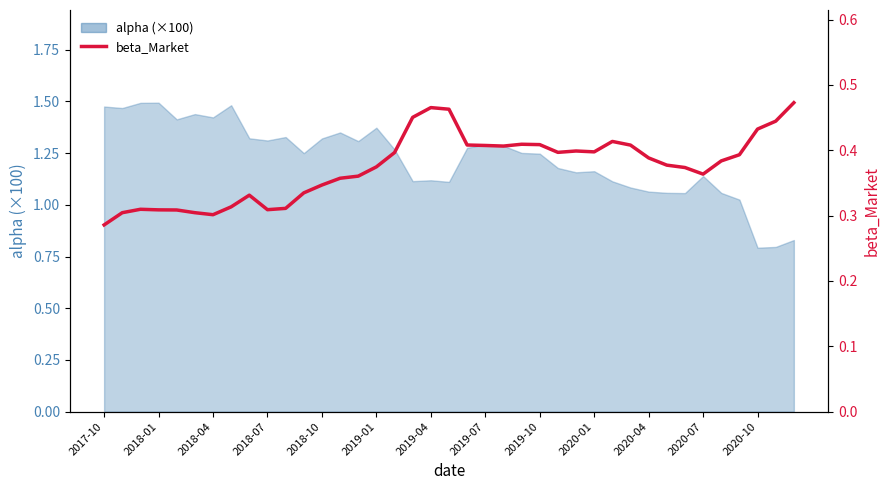

The value at 2018-01 is 0.3. True or false?

True